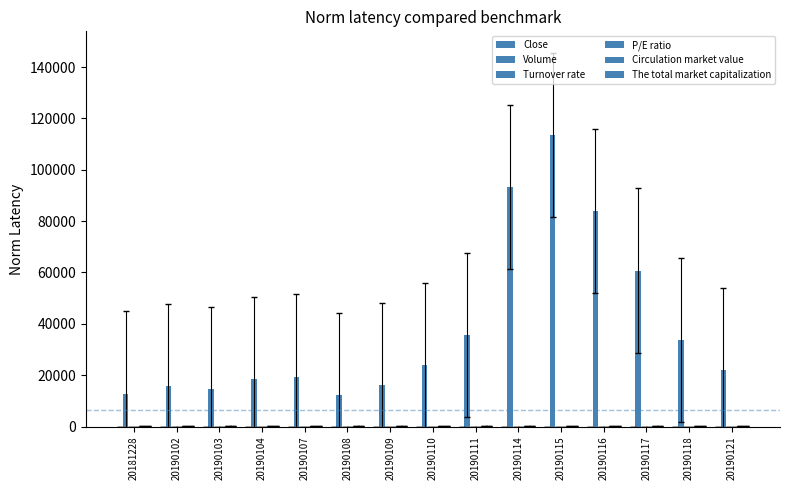

The value of Circulation market value at 20190111 is 23.4. True or false?

True